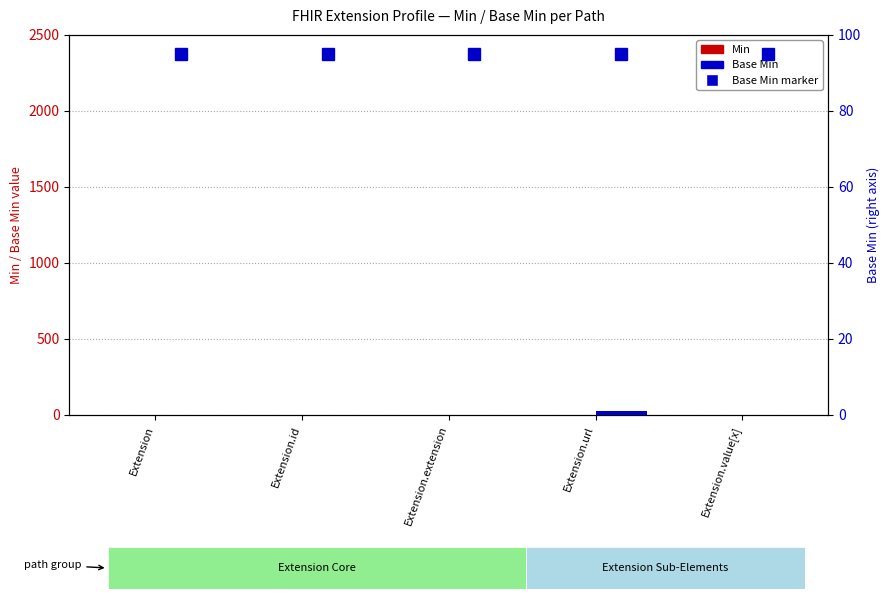

Reading left to right, list all the values displayed in this chart.

Min: 0	0	0	1	0
Base Min: 0	0	0	1	0